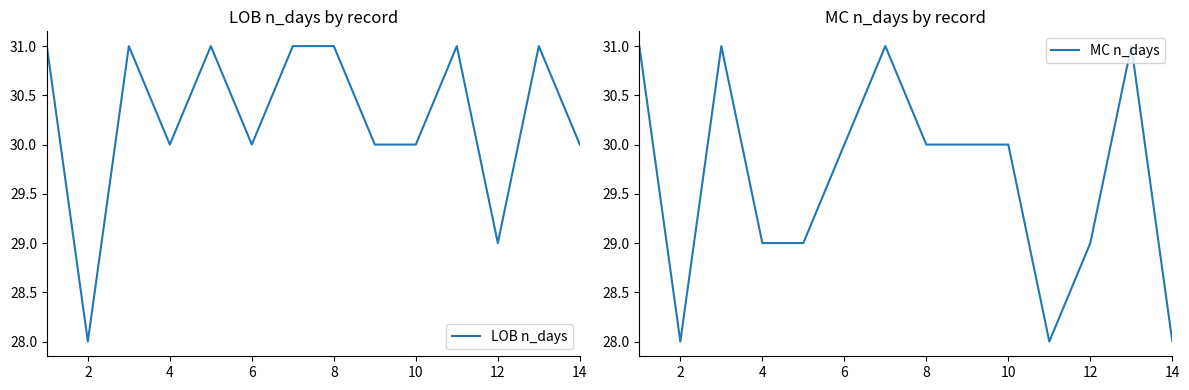

Does the chart have visible grid lines?

No